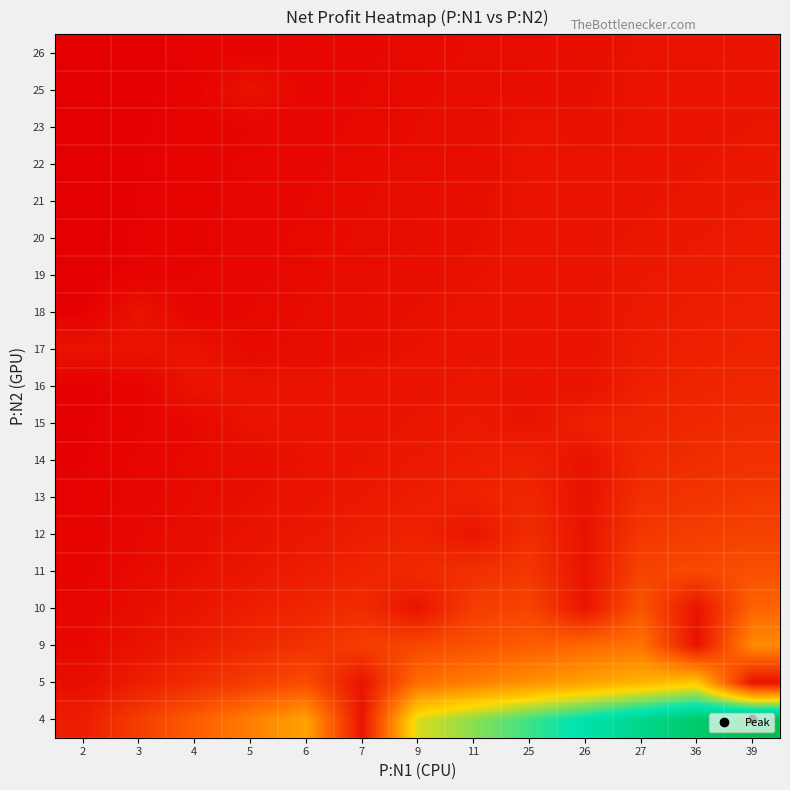

Which label corresponds to the smallest value in the chart?

2